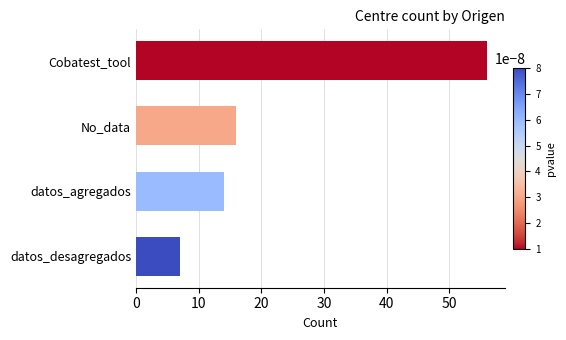

What is the difference between the maximum and minimum values?

49